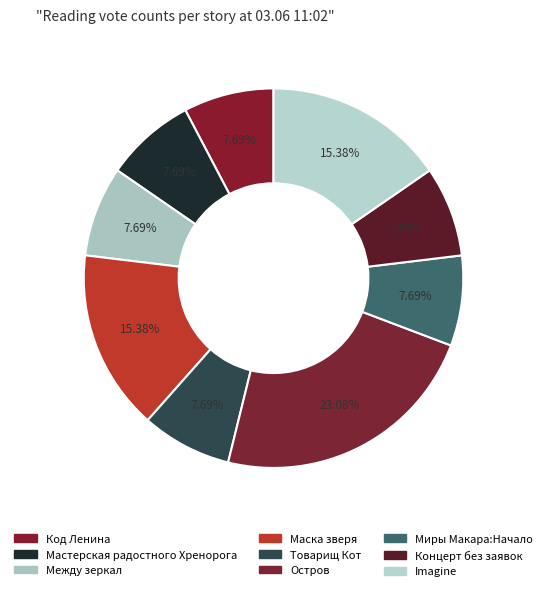

How much of the chart is everything except Концерт без заявок?

92.3%